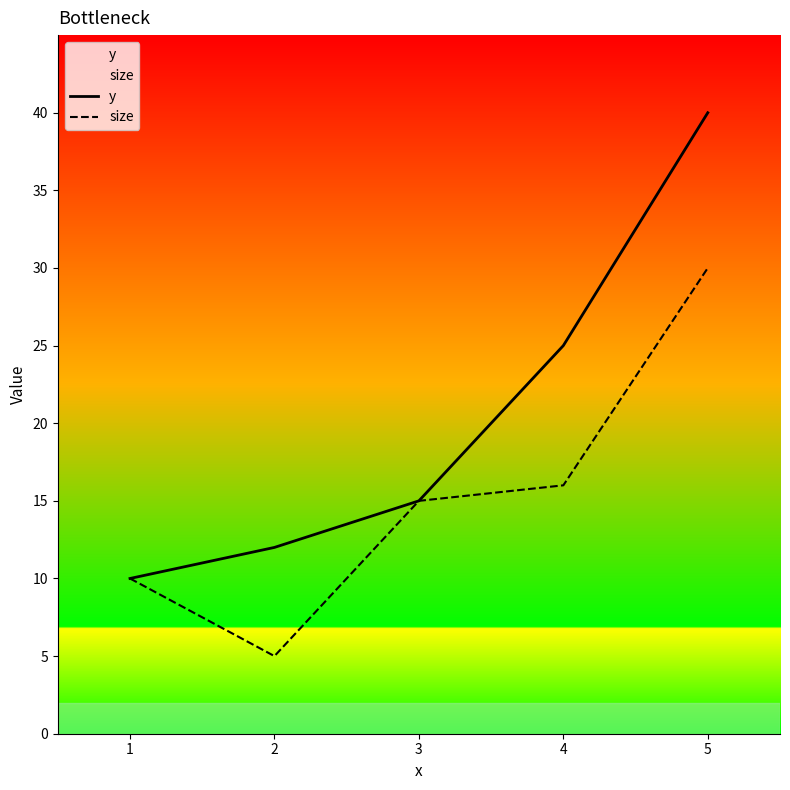

The value of size at 4 is 16. True or false?

True